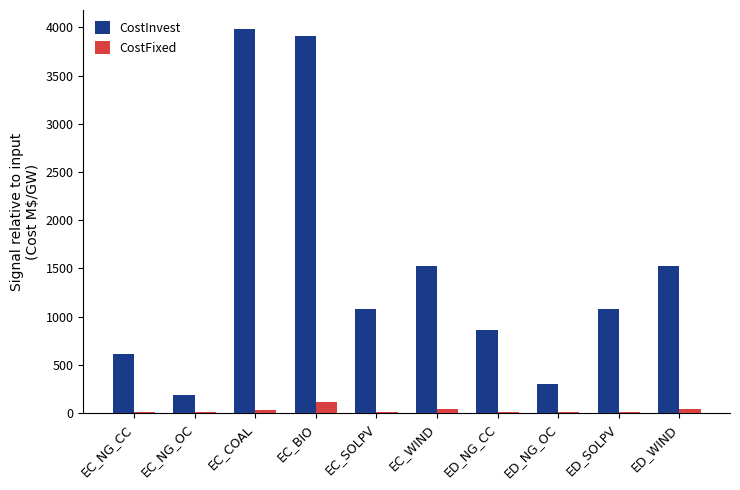

What is the total value across all series at EC_WIND?

1570.0